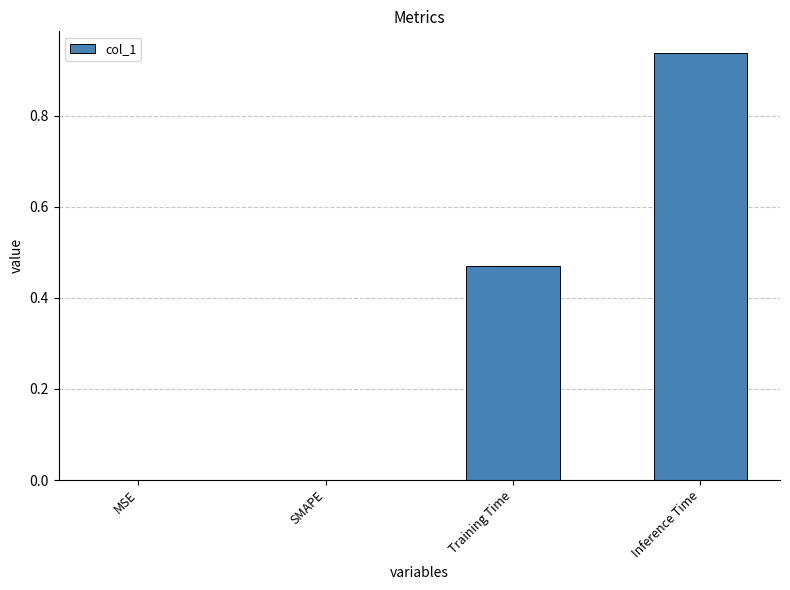

What is the sum of all values?

1.4